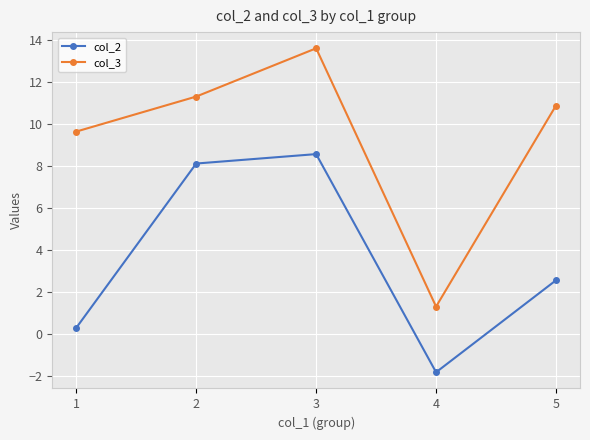

Which series has the widest spread of values?

col_3